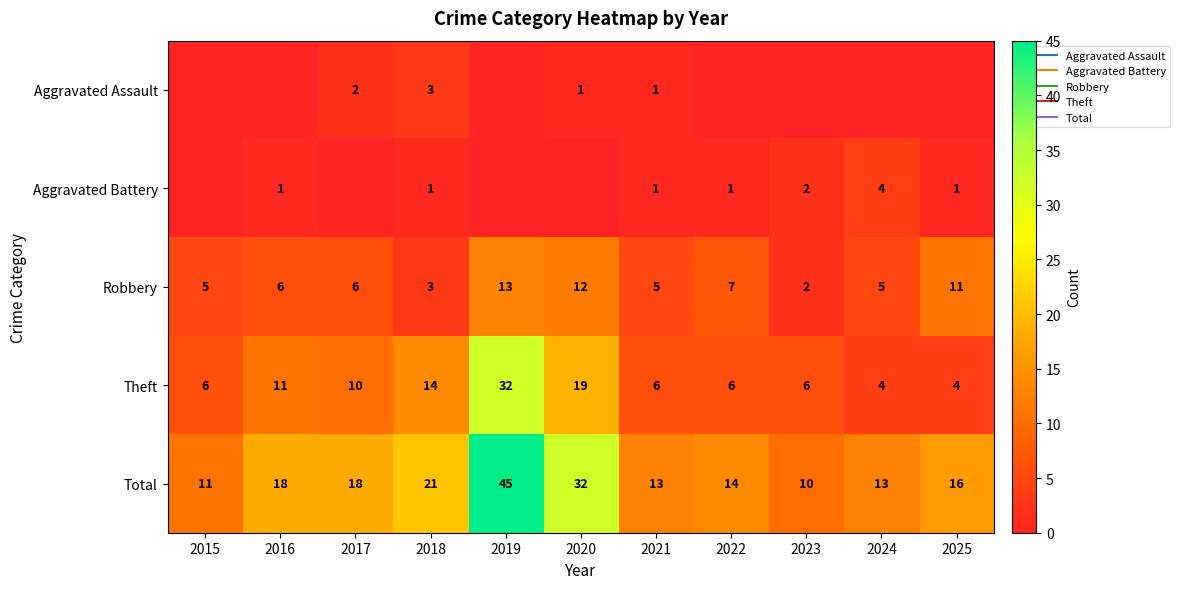

How many data points in Aggravated Battery are less than 1?

4